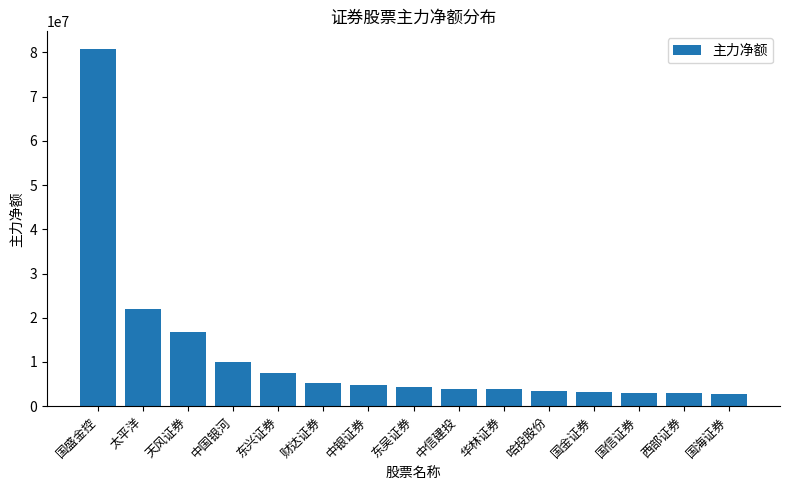

Between 天风证券 and 华林证券, which is larger?

天风证券